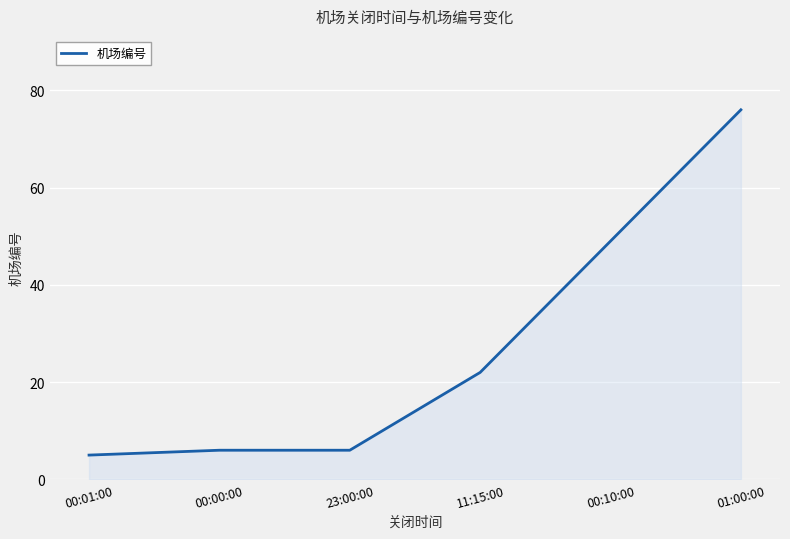

What is the difference between the maximum and minimum values?

71